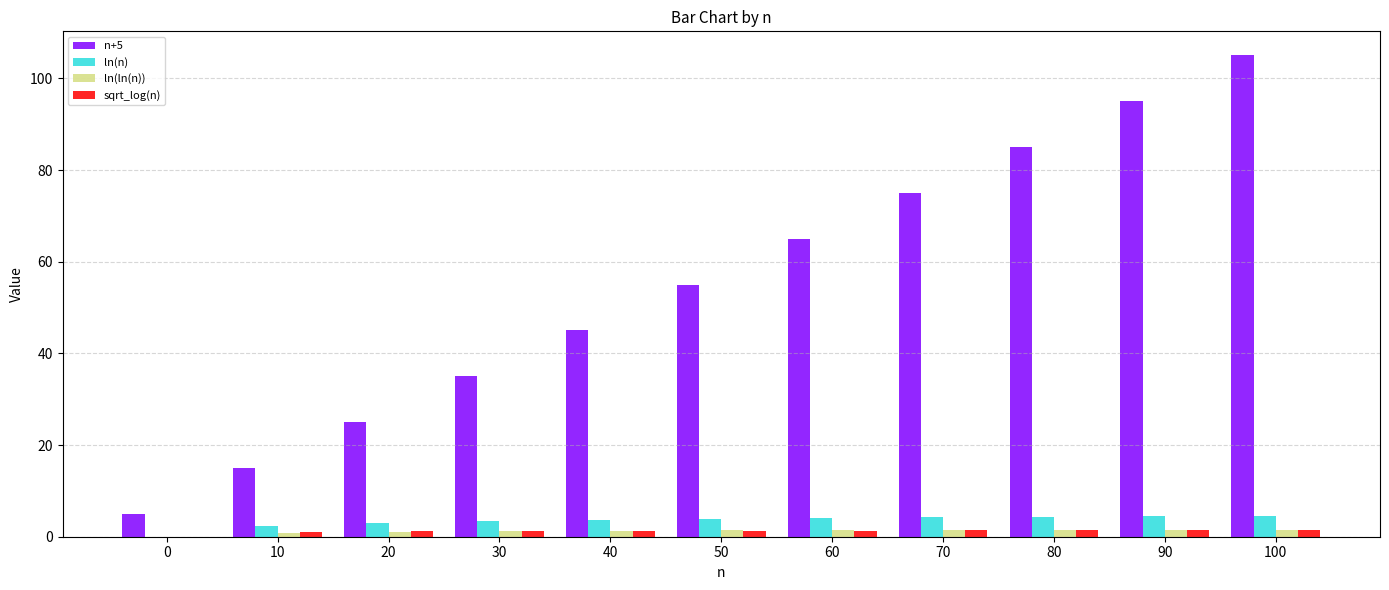

Which series has the widest spread of values?

n+5